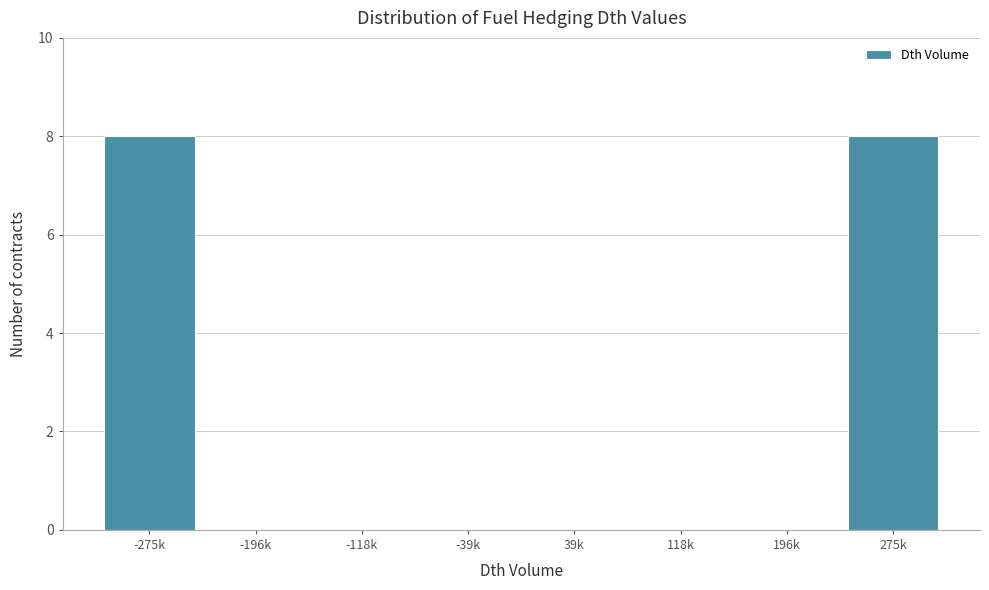

Reading left to right, list all the values displayed in this chart.

-275k=8	-196k=0	-118k=0	-39k=0	39k=0	118k=0	196k=0	275k=8